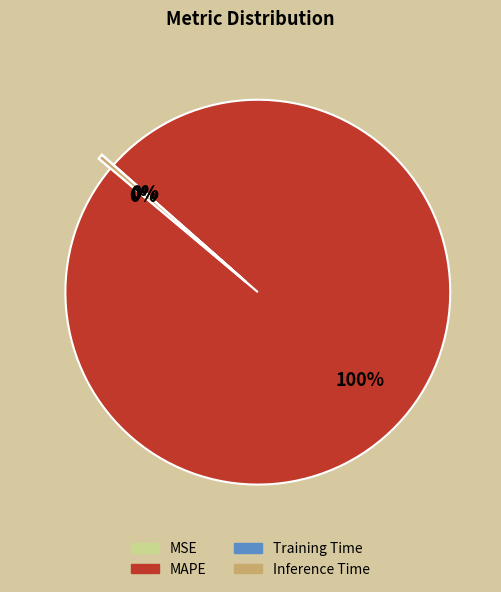

Is there a majority slice in this chart?

Yes